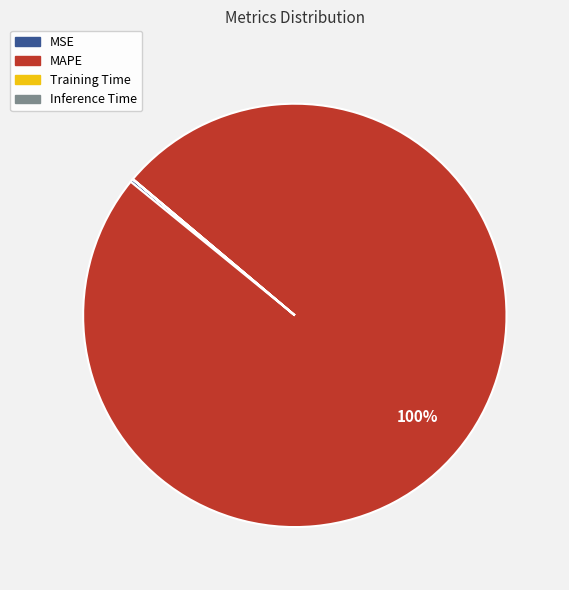

Does MAPE represent more than half of the total?

Yes